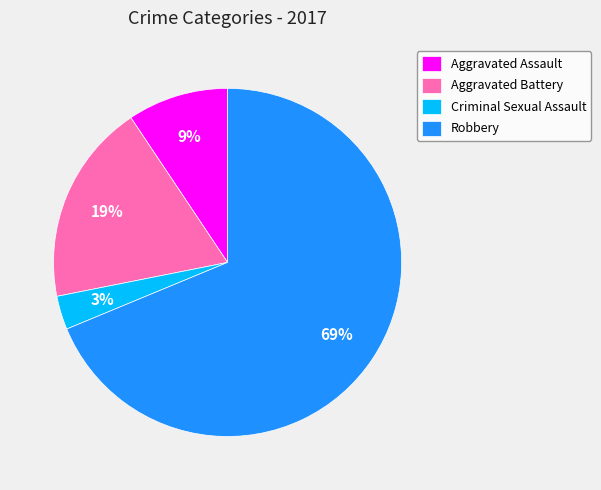

What percentage is the Criminal Sexual Assault slice, to the nearest percent?

3%